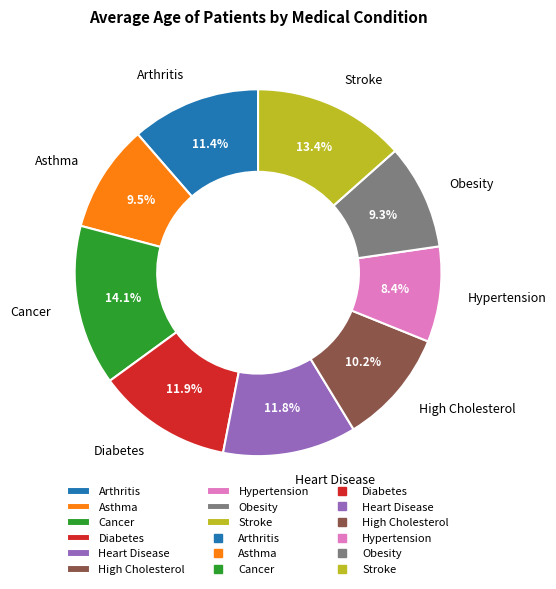

Count the number of slices in the pie.

9